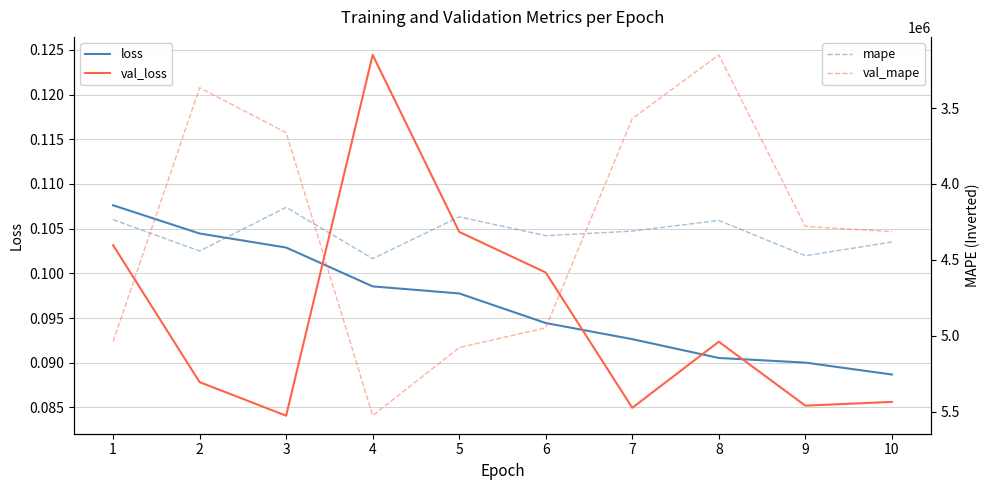

What is the difference between the maximum and second lowest values in the mape series?

275291.5